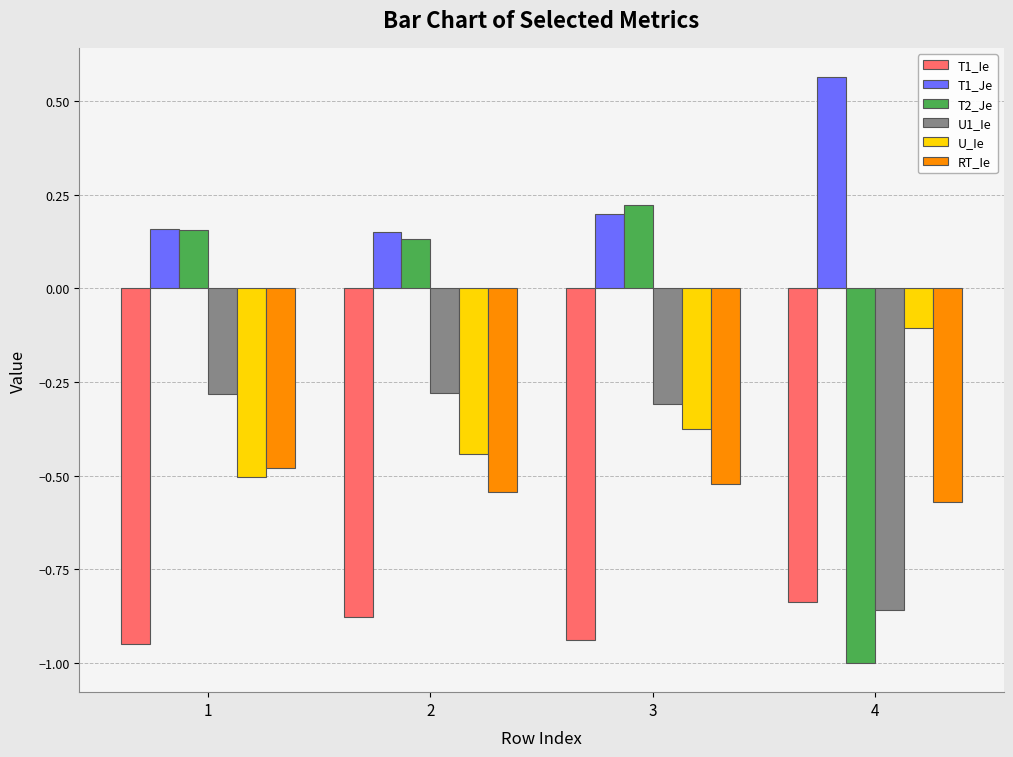

List the series in order of their peak value, highest first.

T1_Je, T2_Je, U_Ie, U1_Ie, RT_Ie, T1_Ie